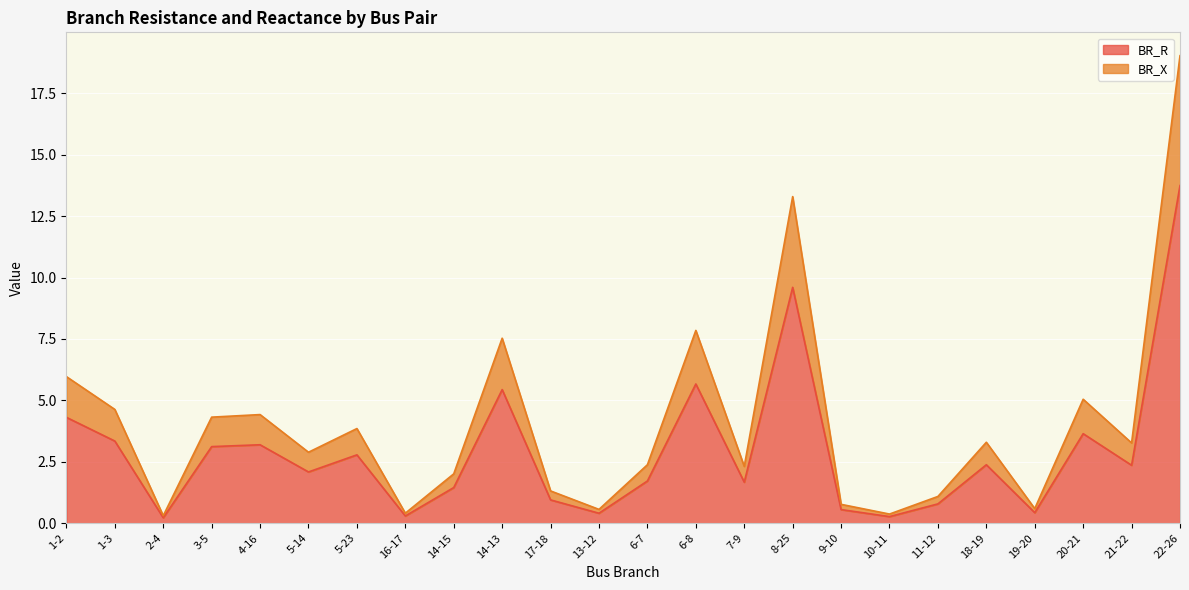

Which series has the largest range (max minus min)?

BR_X